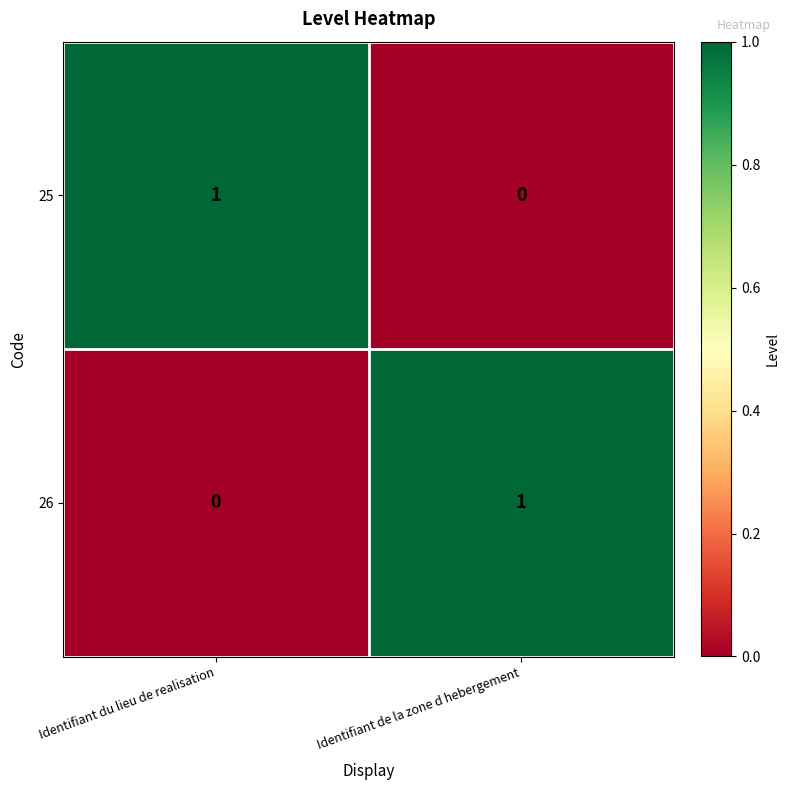

What is the maximum value shown in the chart?

1